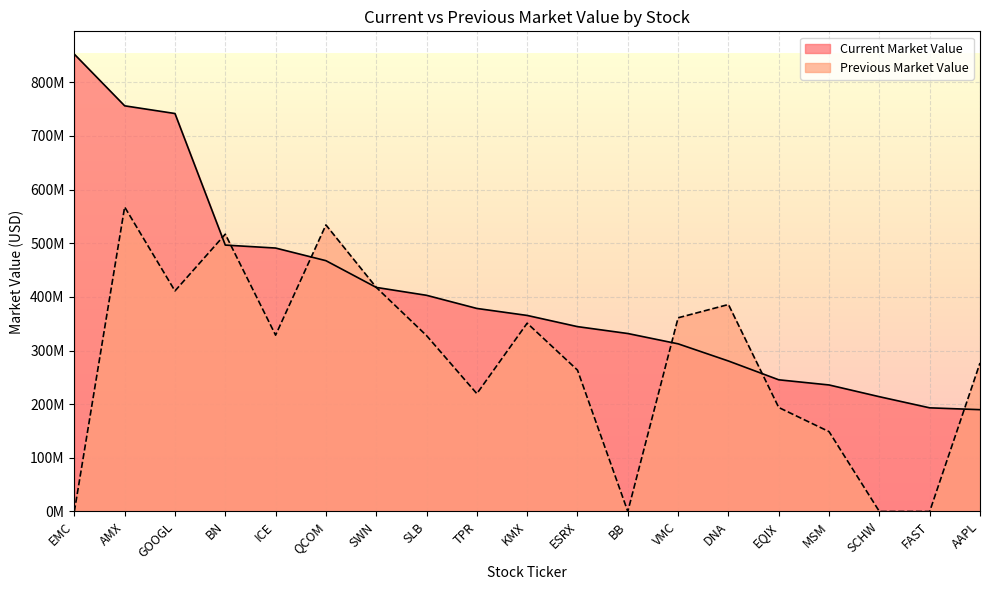

Between SWN and AAPL, which is larger?

SWN